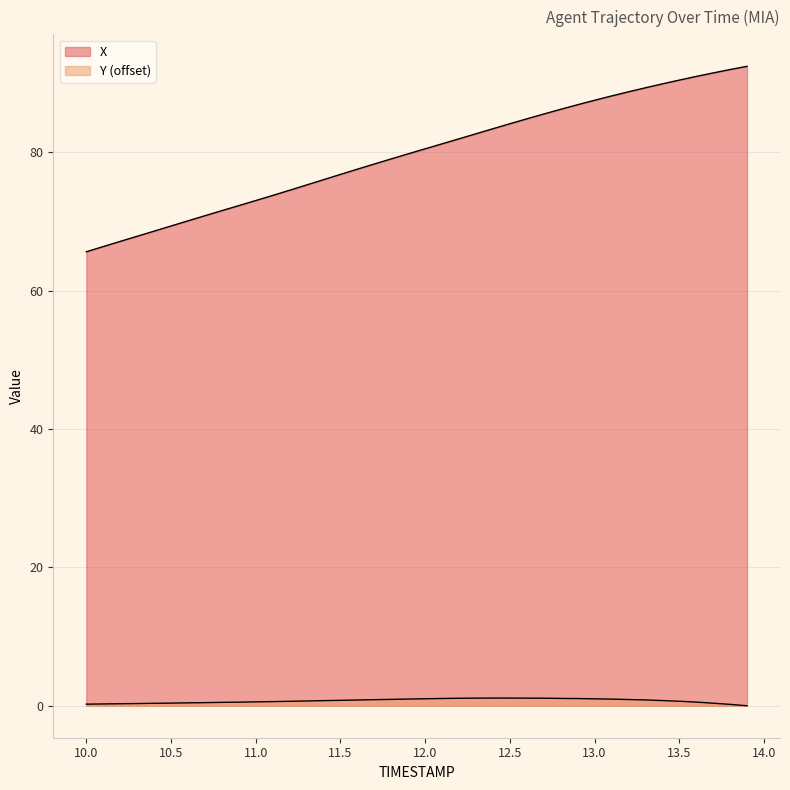

What is the difference between the highest and lowest values at 10.7?

70.4